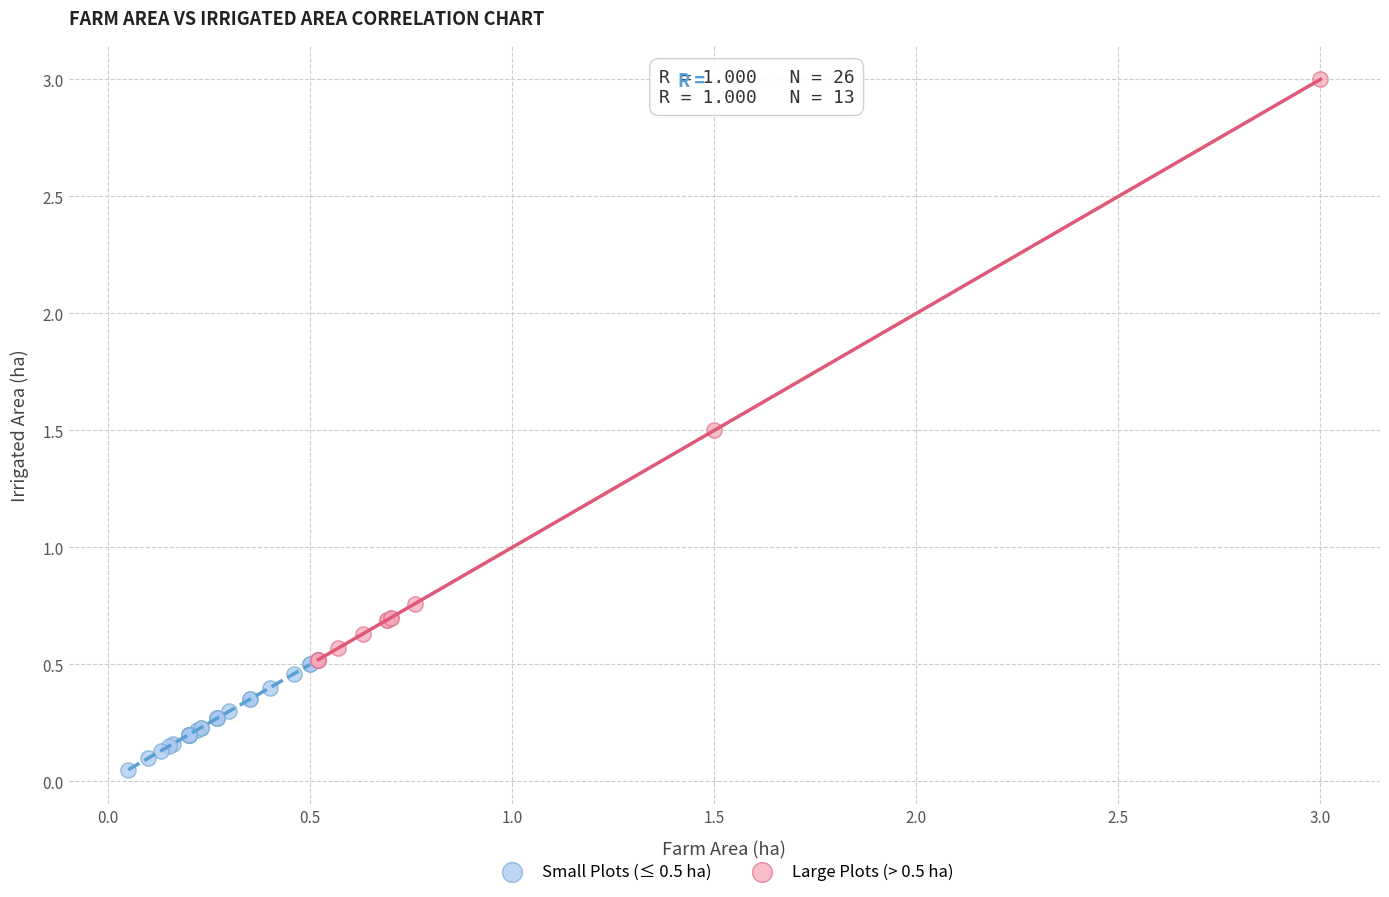

Which series contains the lowest Y value?

Small Plots (≤ 0.5 ha)